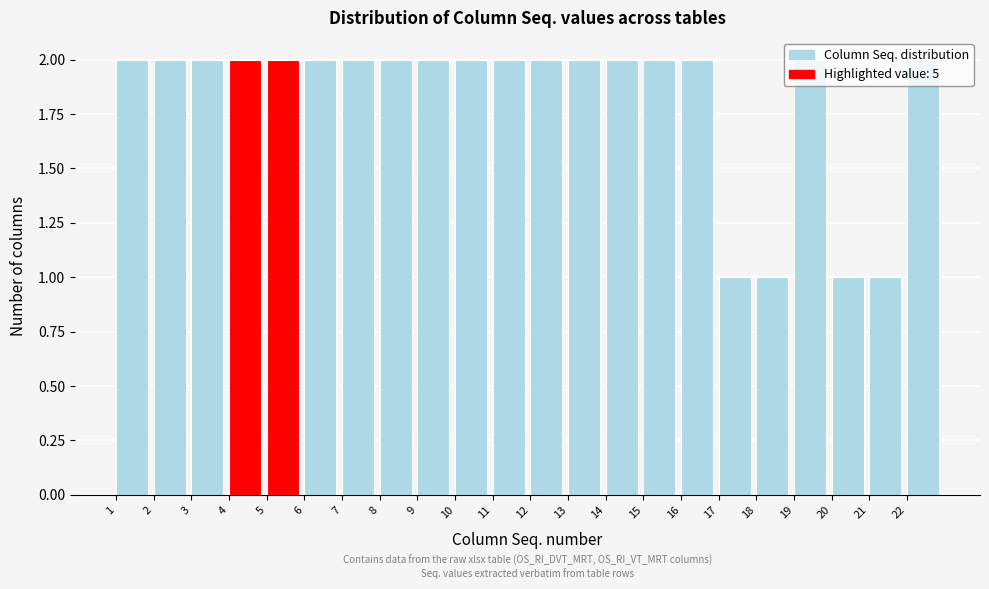

How tall is the bar that spans 14 to 15 on the x-axis? The values are not printed on the chart, so give them approximately, as read against the axis.

2